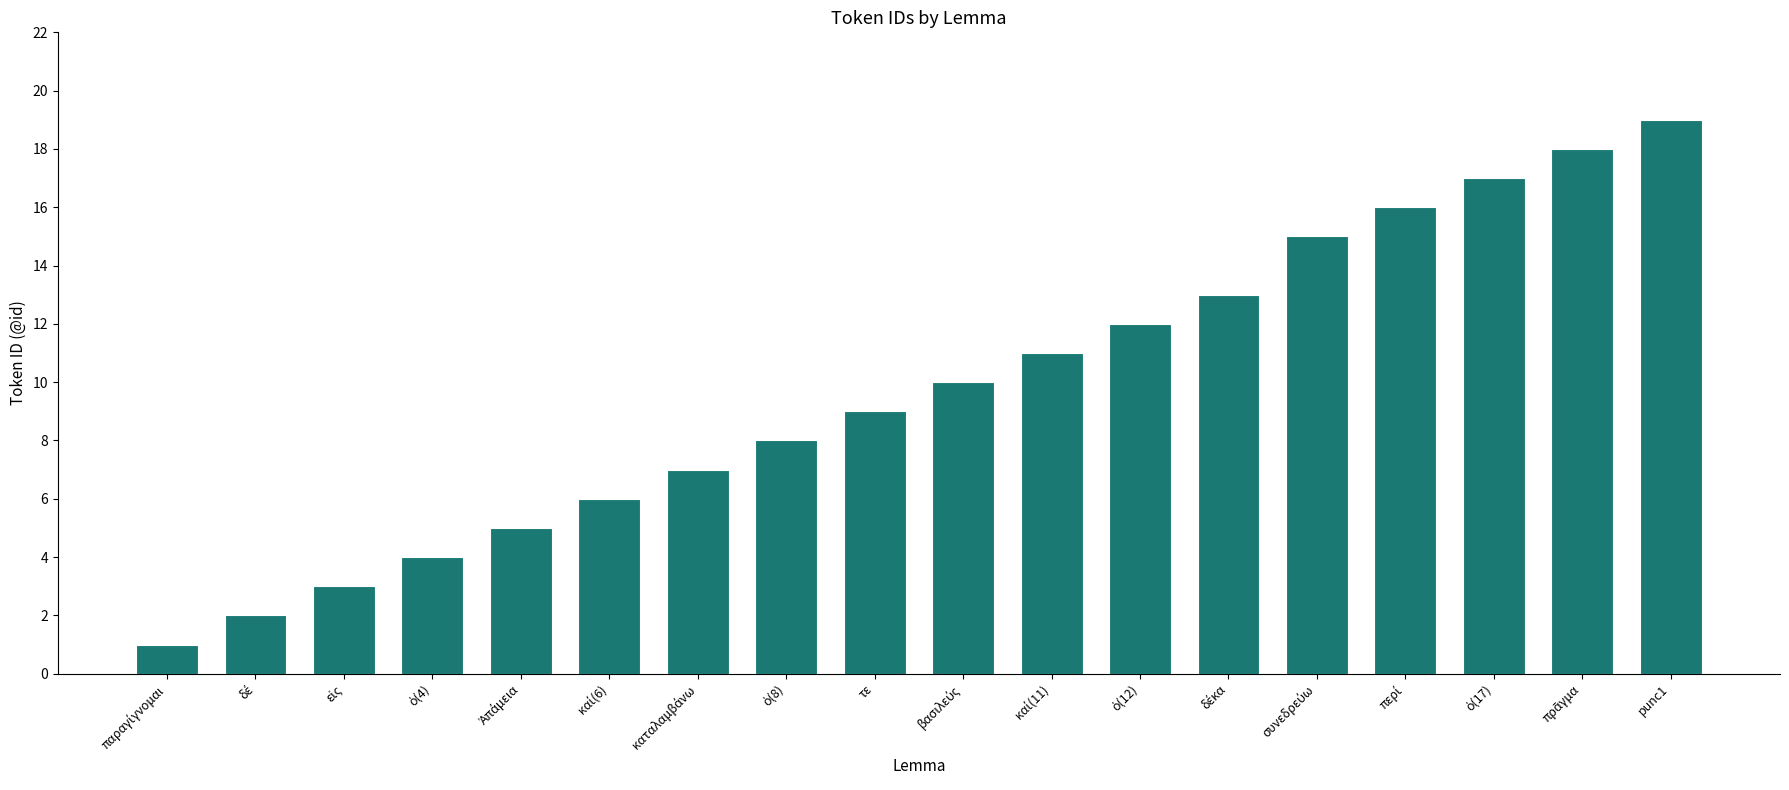

What is the average value?

10